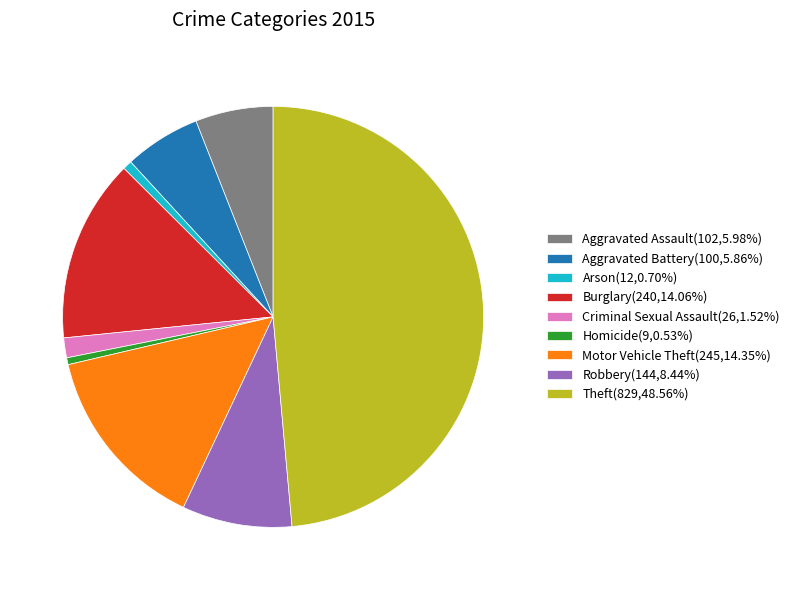

How many slices are in this pie chart?

9